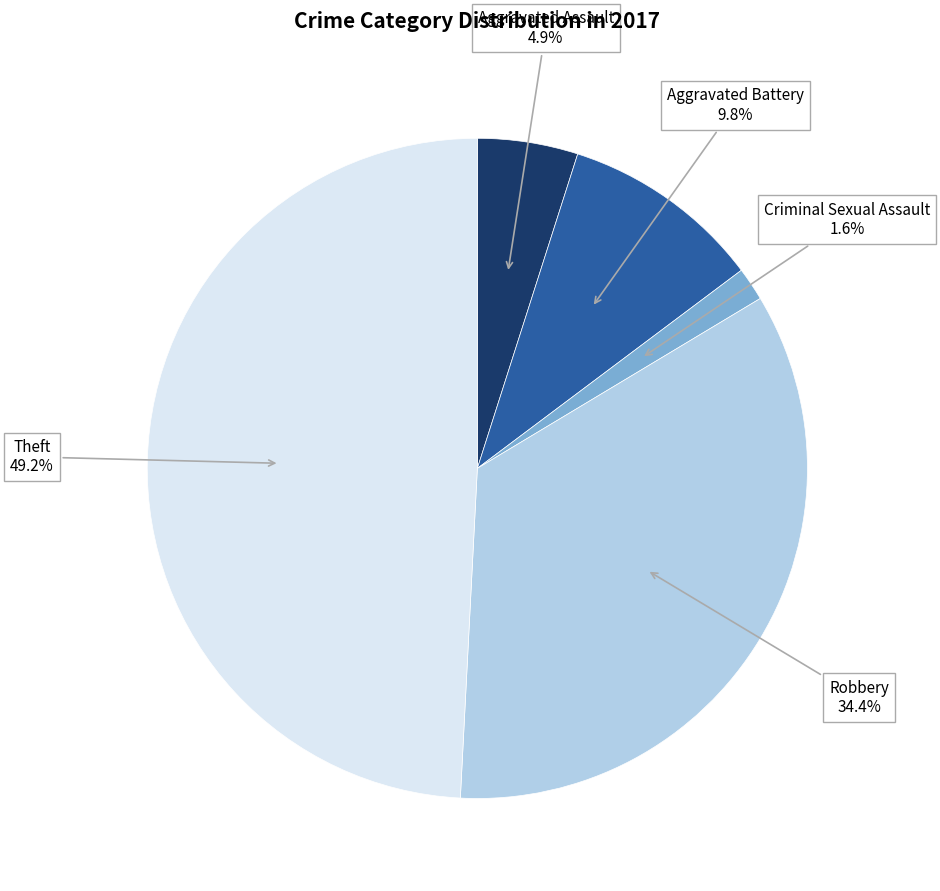

How many slices are in this pie chart?

5